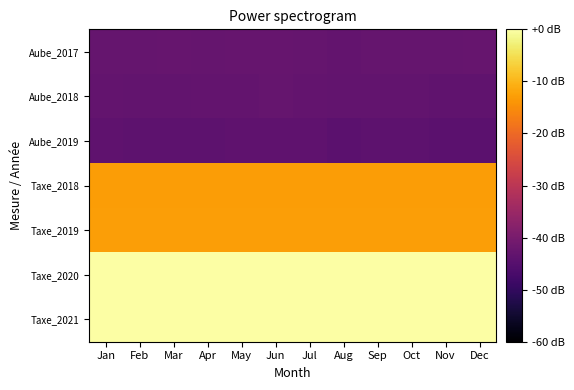

Reading left to right, list all the values displayed in this chart.

Aube_2017: Jan=-42.8	Feb=-42.9	Mar=-42.6	Apr=-42.7	May=-42.6	Jun=-42.5	Jul=-42.8	Aug=-43.0	Sep=-42.9	Oct=-42.9	Nov=-42.8	Dec=-42.6
Aube_2018: Jan=-43.1	Feb=-43.3	Mar=-43.3	Apr=-43.0	May=-42.9	Jun=-42.8	Jul=-43.1	Aug=-43.3	Sep=-43.2	Oct=-43.3	Nov=-43.5	Dec=-43.6
Aube_2019: Jan=-43.8	Feb=-43.8	Mar=-44.0	Apr=-44.0	May=-43.7	Jun=-43.6	Jul=-43.8	Aug=-44.2	Sep=-43.9	Oct=-43.9	Nov=-44.2	Dec=-44.3
Taxe_2018: Jan=-12.9	Feb=-12.9	Mar=-12.9	Apr=-12.9	May=-12.9	Jun=-12.9	Jul=-12.9	Aug=-12.9	Sep=-12.9	Oct=-12.9	Nov=-12.9	Dec=-12.9
Taxe_2019: Jan=-12.9	Feb=-12.9	Mar=-12.9	Apr=-12.9	May=-12.9	Jun=-12.9	Jul=-12.9	Aug=-12.9	Sep=-12.9	Oct=-12.9	Nov=-12.9	Dec=-12.9
Taxe_2020: Jan=0.0	Feb=0.0	Mar=0.0	Apr=0.0	May=0.0	Jun=0.0	Jul=0.0	Aug=0.0	Sep=0.0	Oct=0.0	Nov=0.0	Dec=0.0
Taxe_2021: Jan=0.0	Feb=0.0	Mar=0.0	Apr=0.0	May=0.0	Jun=0.0	Jul=0.0	Aug=0.0	Sep=0.0	Oct=0.0	Nov=0.0	Dec=0.0